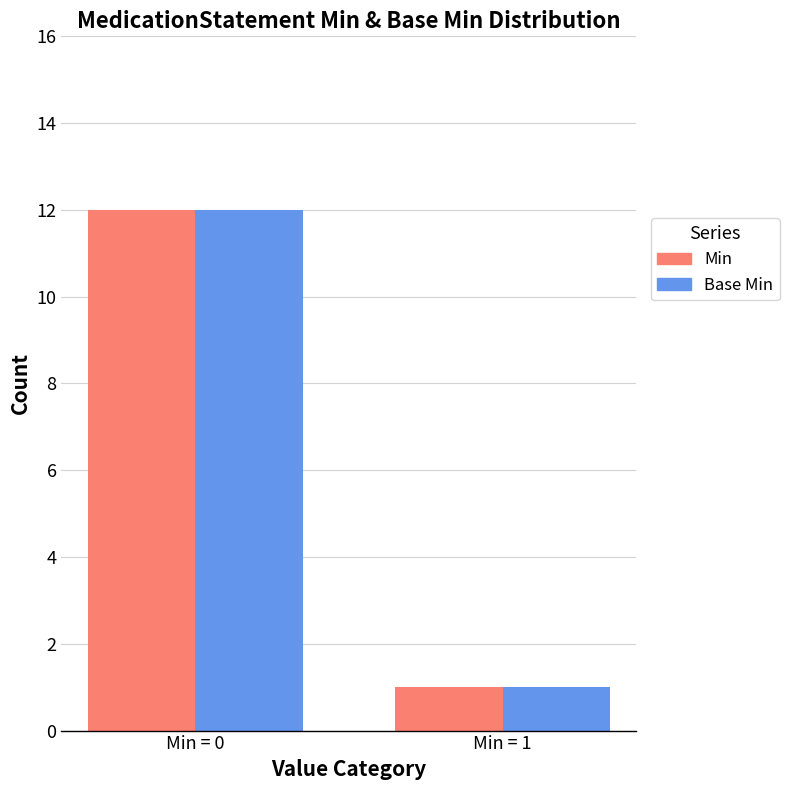

How many groups of bars are there?

2